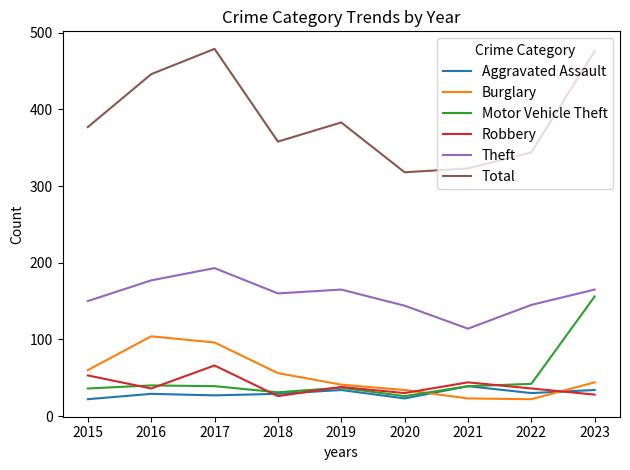

List the series in order of their peak value, highest first.

Total, Theft, Motor Vehicle Theft, Burglary, Robbery, Aggravated Assault